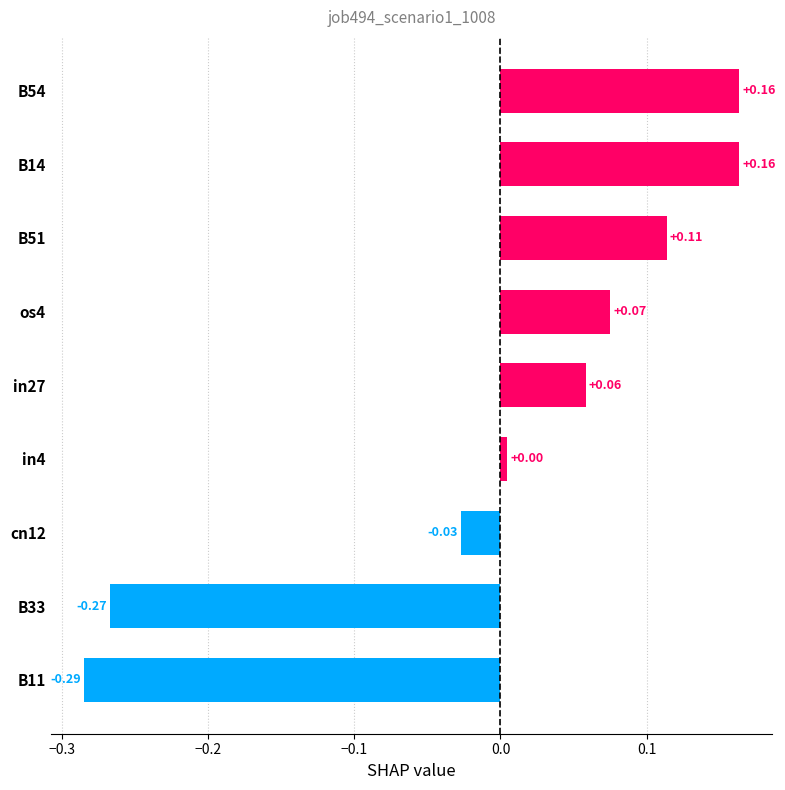

What is the difference between the values at B33 and in4?

0.3